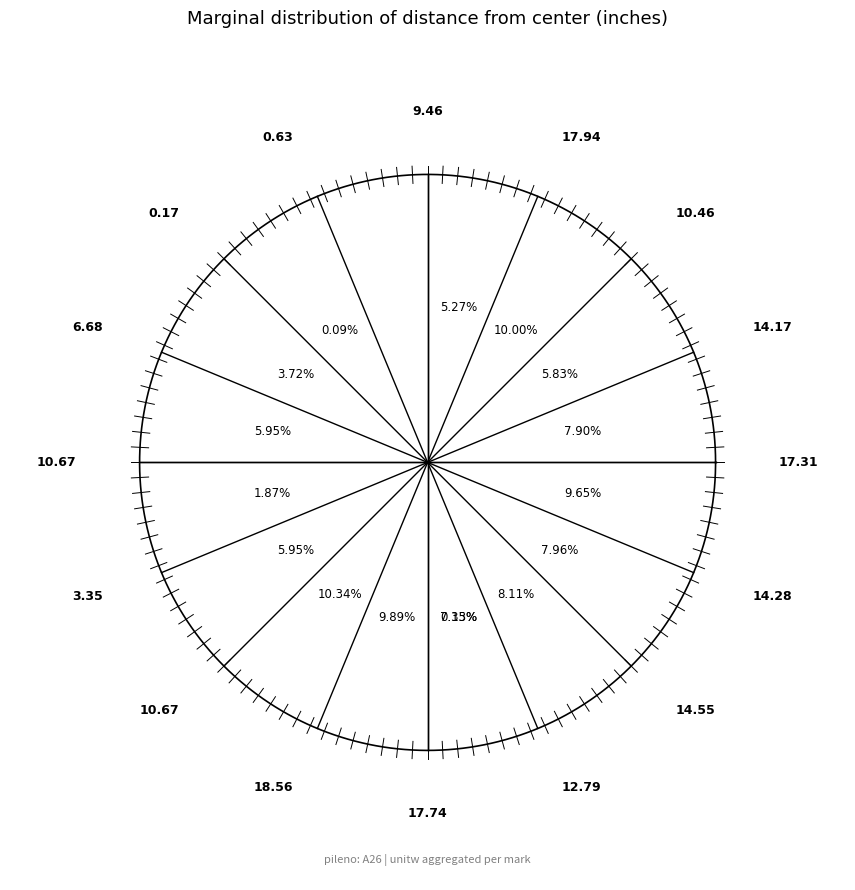

Is it true that A26-011 is 12% of the pie?

False